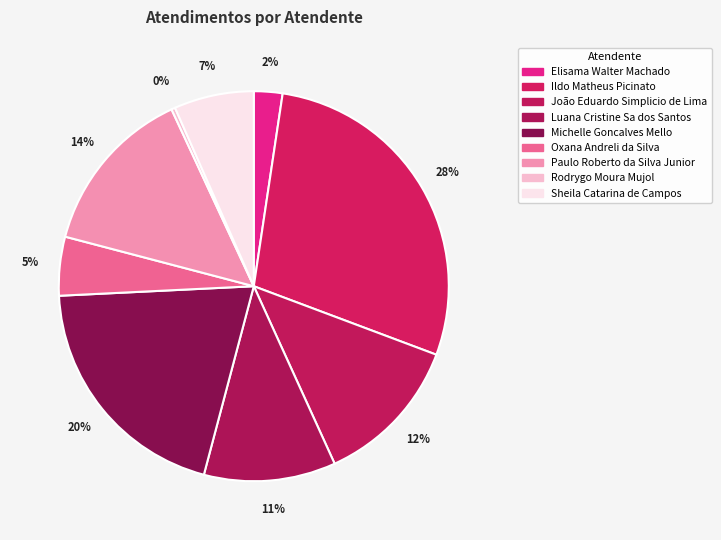

Count the number of slices in the pie.

9